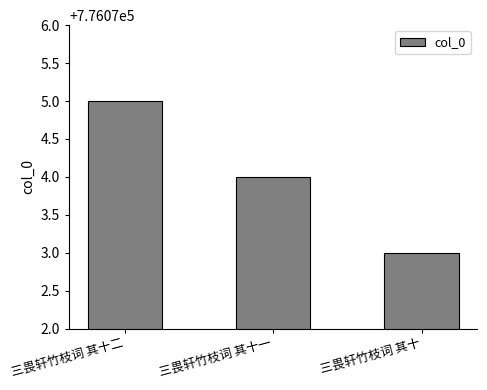

What is the value of the 2nd bar from the left?

776074